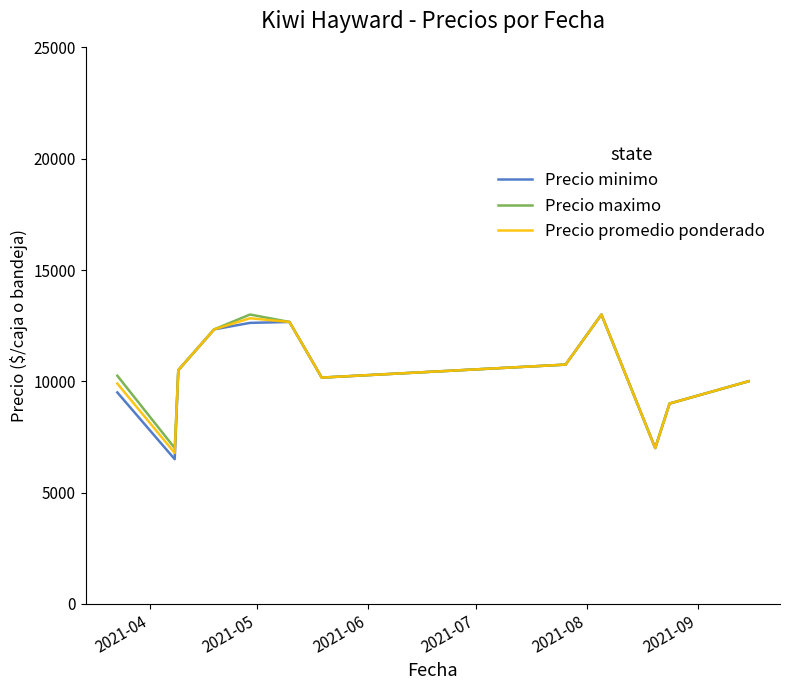

What is the maximum value for Precio promedio ponderado?

13000.0